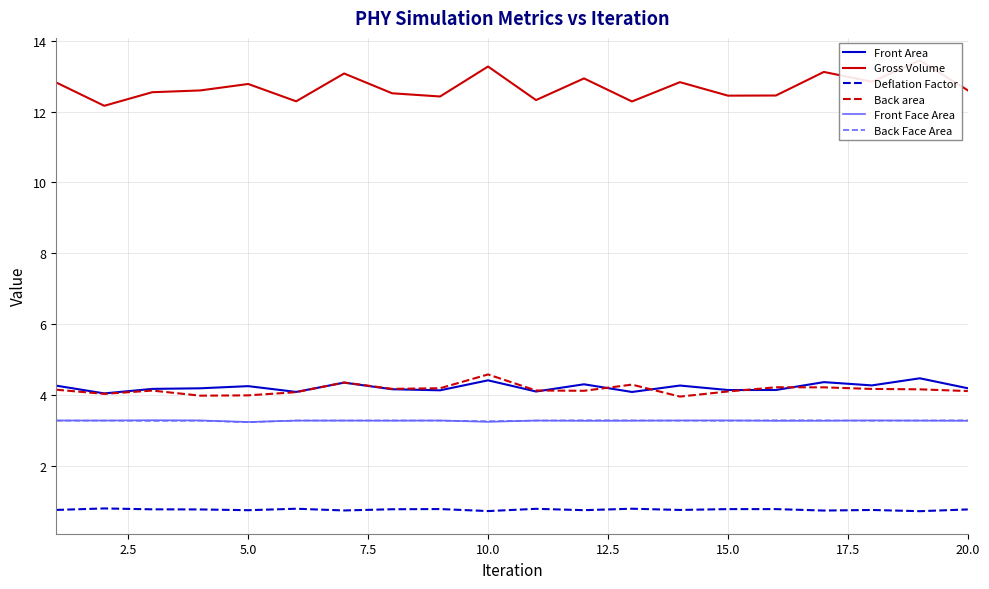

In Front Face Area, how many points are lower than both neighbors (excluding endpoints)?

6